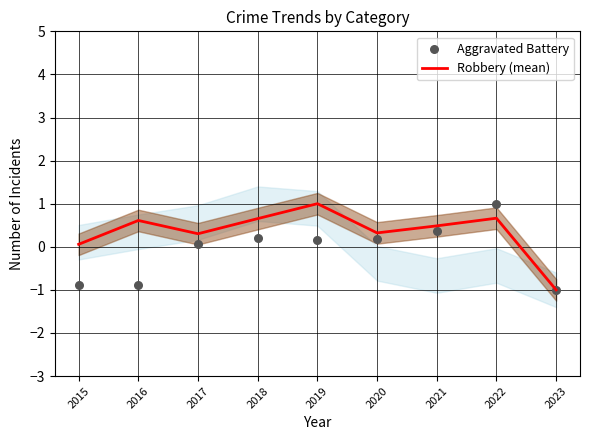

What are all the series names shown in the legend?

Robbery (mean), Aggravated Battery